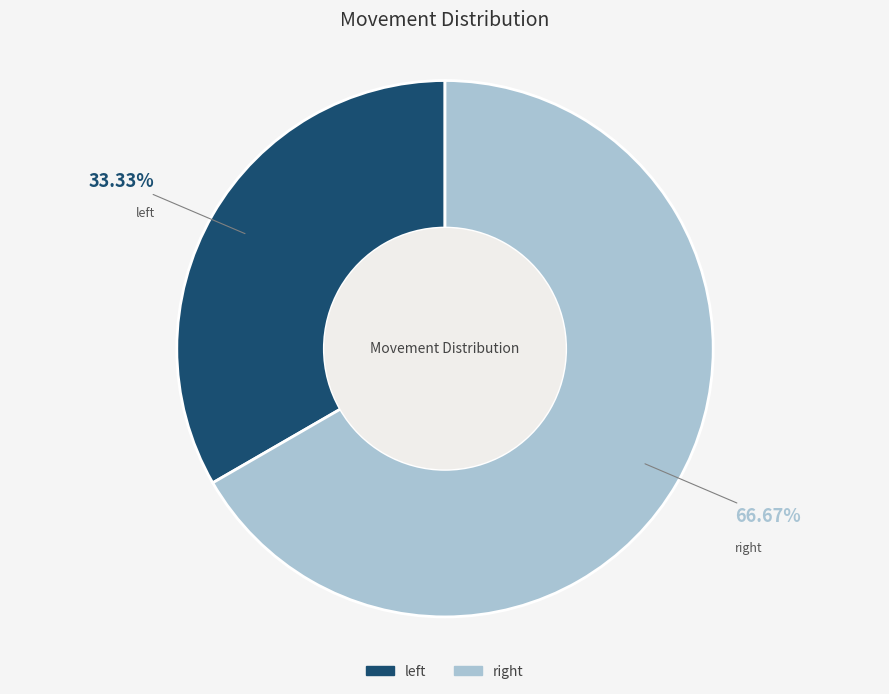

Which category has the smallest portion of the pie?

left